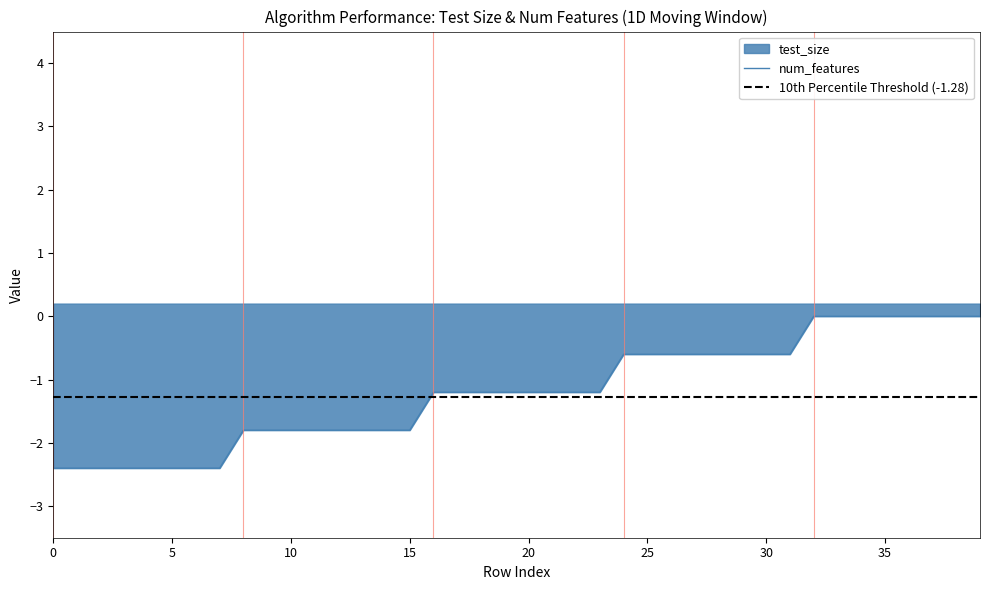

Is it true that the value at 0 is -2.4?

True